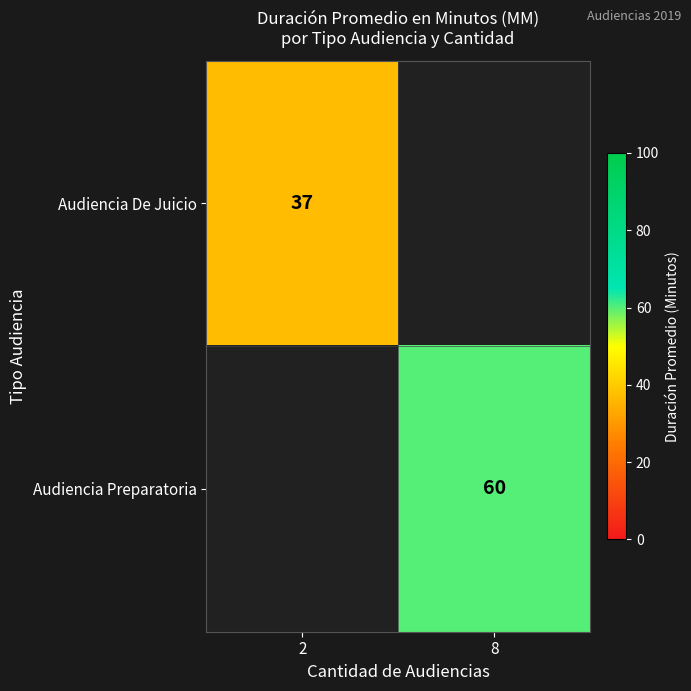

True or false: Audiencia Preparatoria has a value of 60 at 8.

True